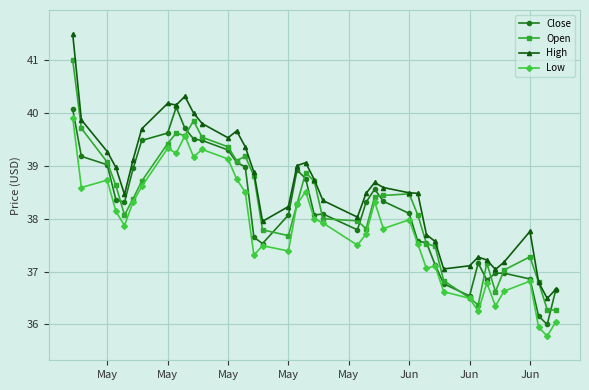

True or false: Open has more than 1 points higher than both neighbors.

True